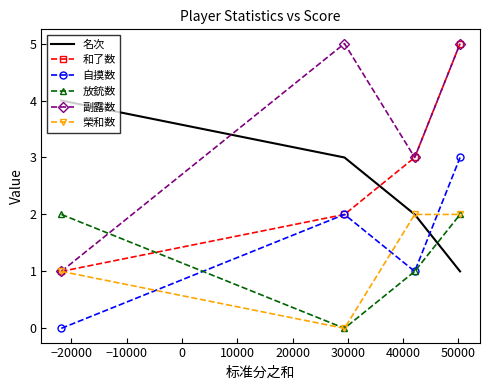

What is the highest value of the 和了数 series?

5